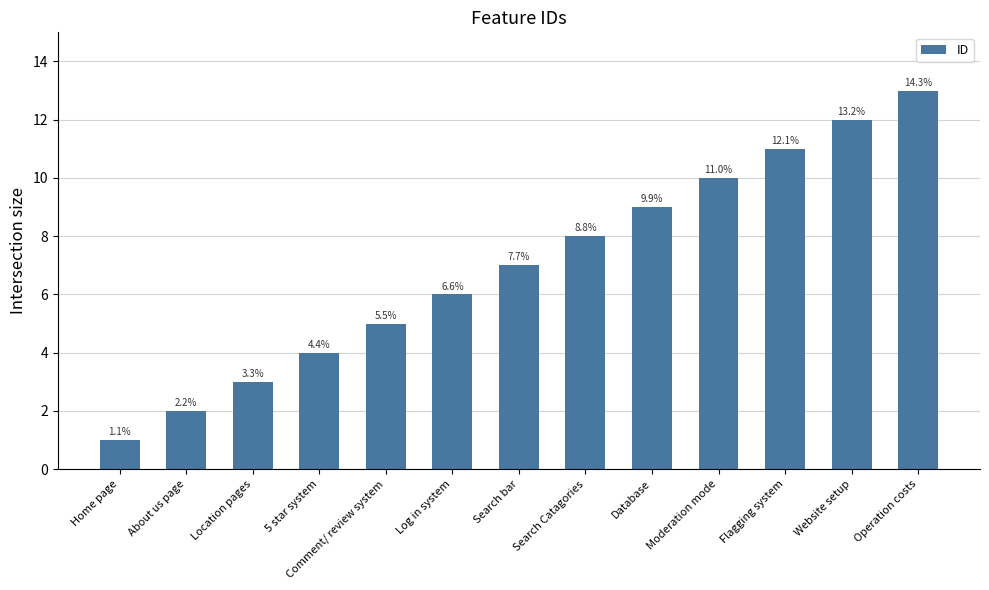

Reading left to right, list all the values displayed in this chart.

1	2	3	4	5	6	7	8	9	10	11	12	13